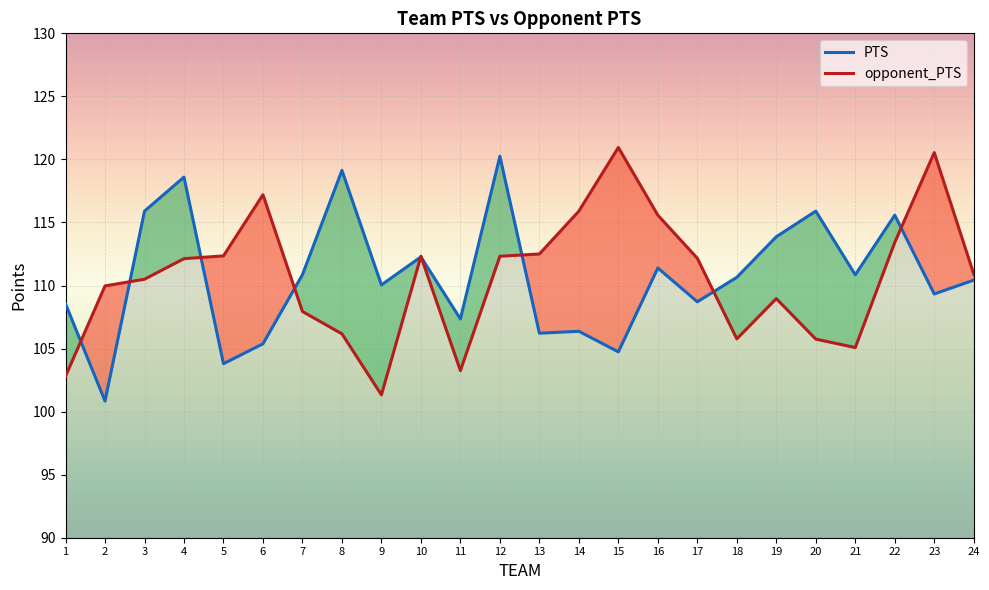

Reading left to right, list all the values displayed in this chart.

PTS: 1=108.5	2=100.8	3=115.9	4=118.6	5=103.8	6=105.4	7=110.9	8=119.1	9=110.0	10=112.3	11=107.3	12=120.2	13=106.2	14=106.4	15=104.7	16=111.4	17=108.7	18=110.7	19=113.9	20=115.9	21=110.8	22=115.6	23=109.3	24=110.4
opponent_PTS: 1=102.8	2=110.0	3=110.5	4=112.1	5=112.3	6=117.2	7=107.9	8=106.2	9=101.3	10=112.3	11=103.2	12=112.3	13=112.5	14=115.9	15=121.0	16=115.6	17=112.2	18=105.8	19=109.0	20=105.8	21=105.1	22=113.4	23=120.5	24=110.9